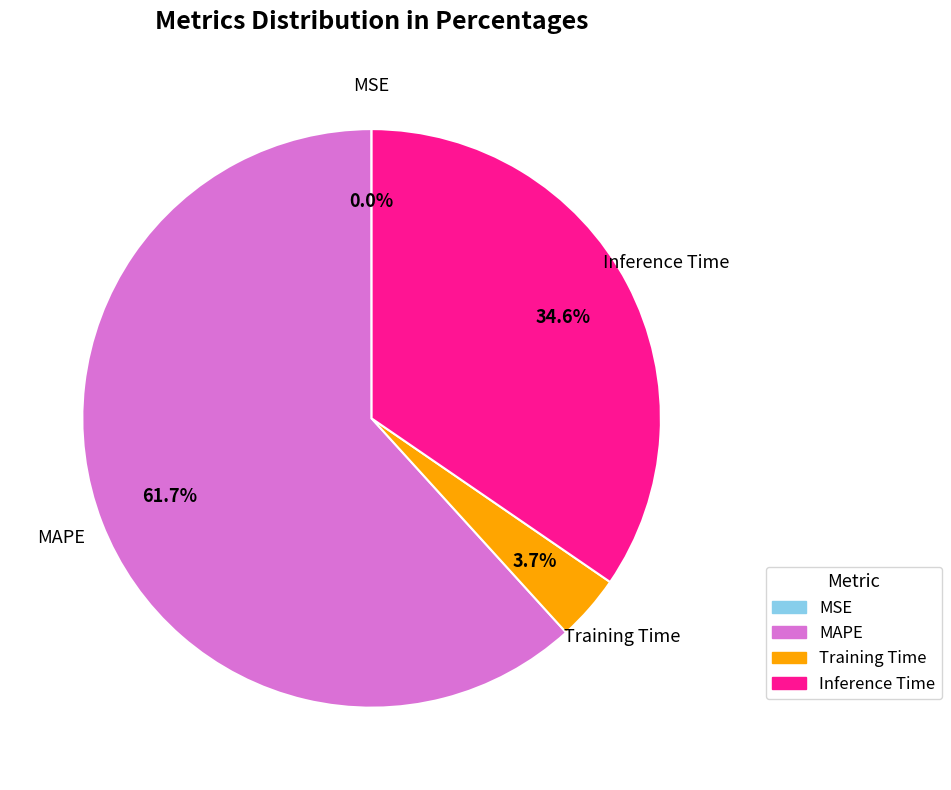

Which slice represents more than half of the pie?

MAPE